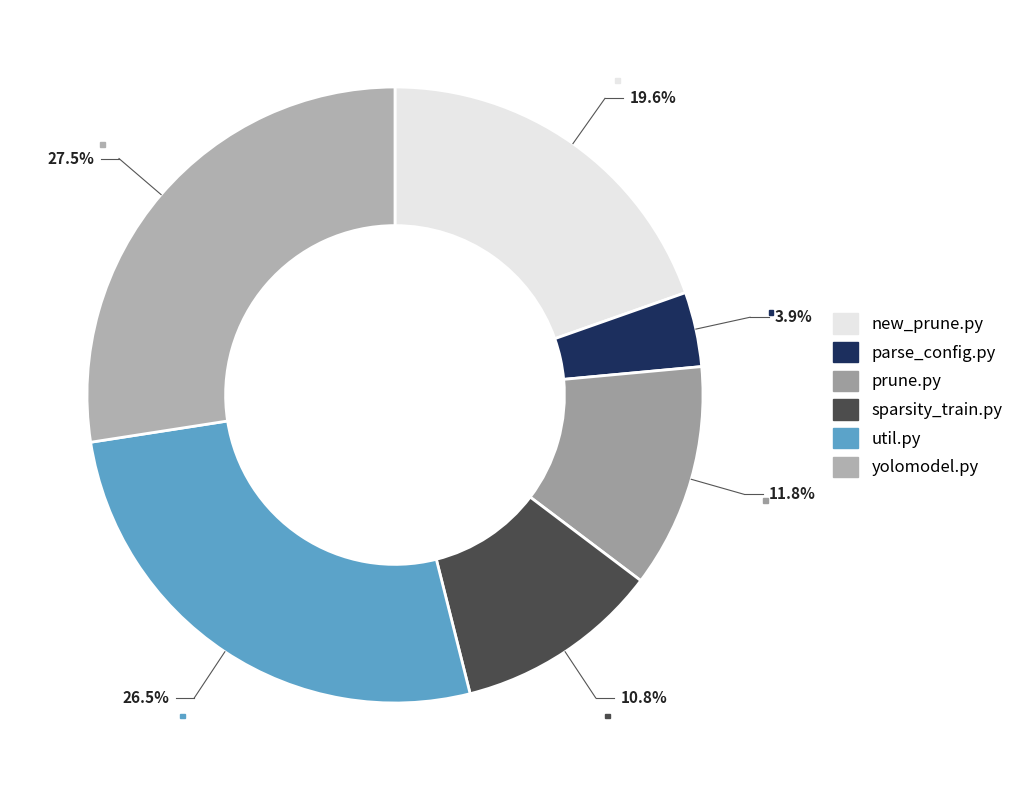

To the nearest percent, what percentage of the pie is util.py?

26%